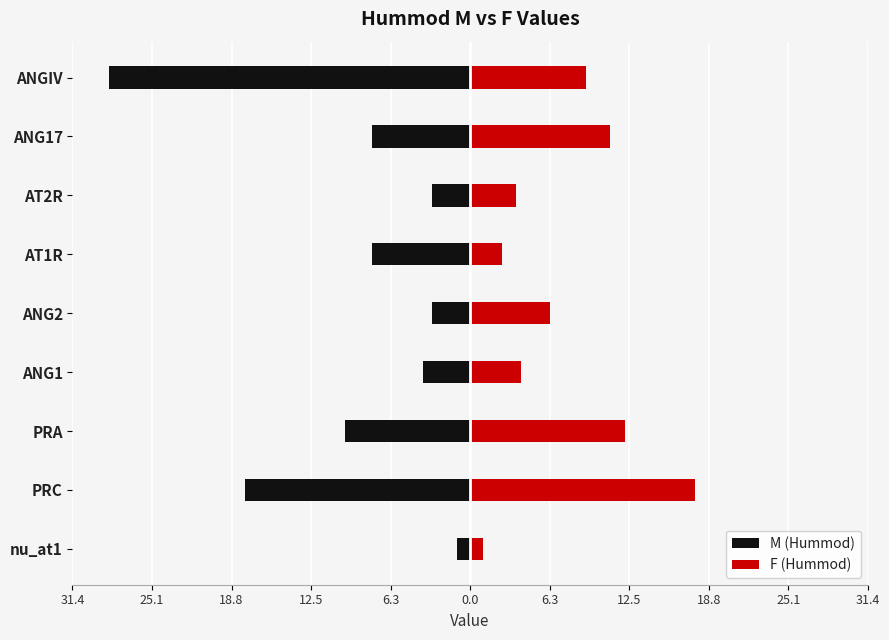

How many values in the F (Hummod) series exceed 6?

5